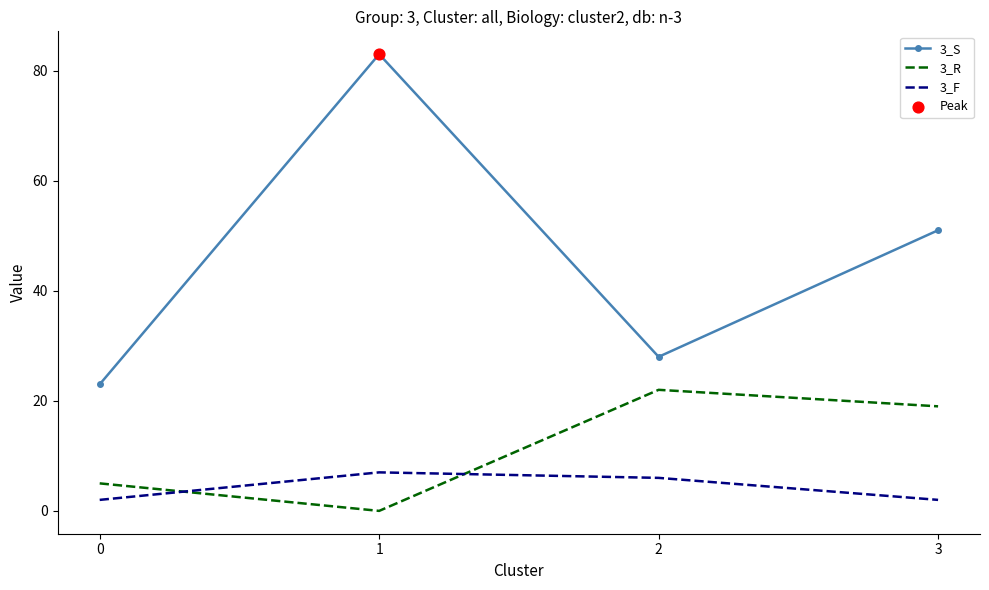

What is the difference between the second highest and minimum values in the 3_R series?

19